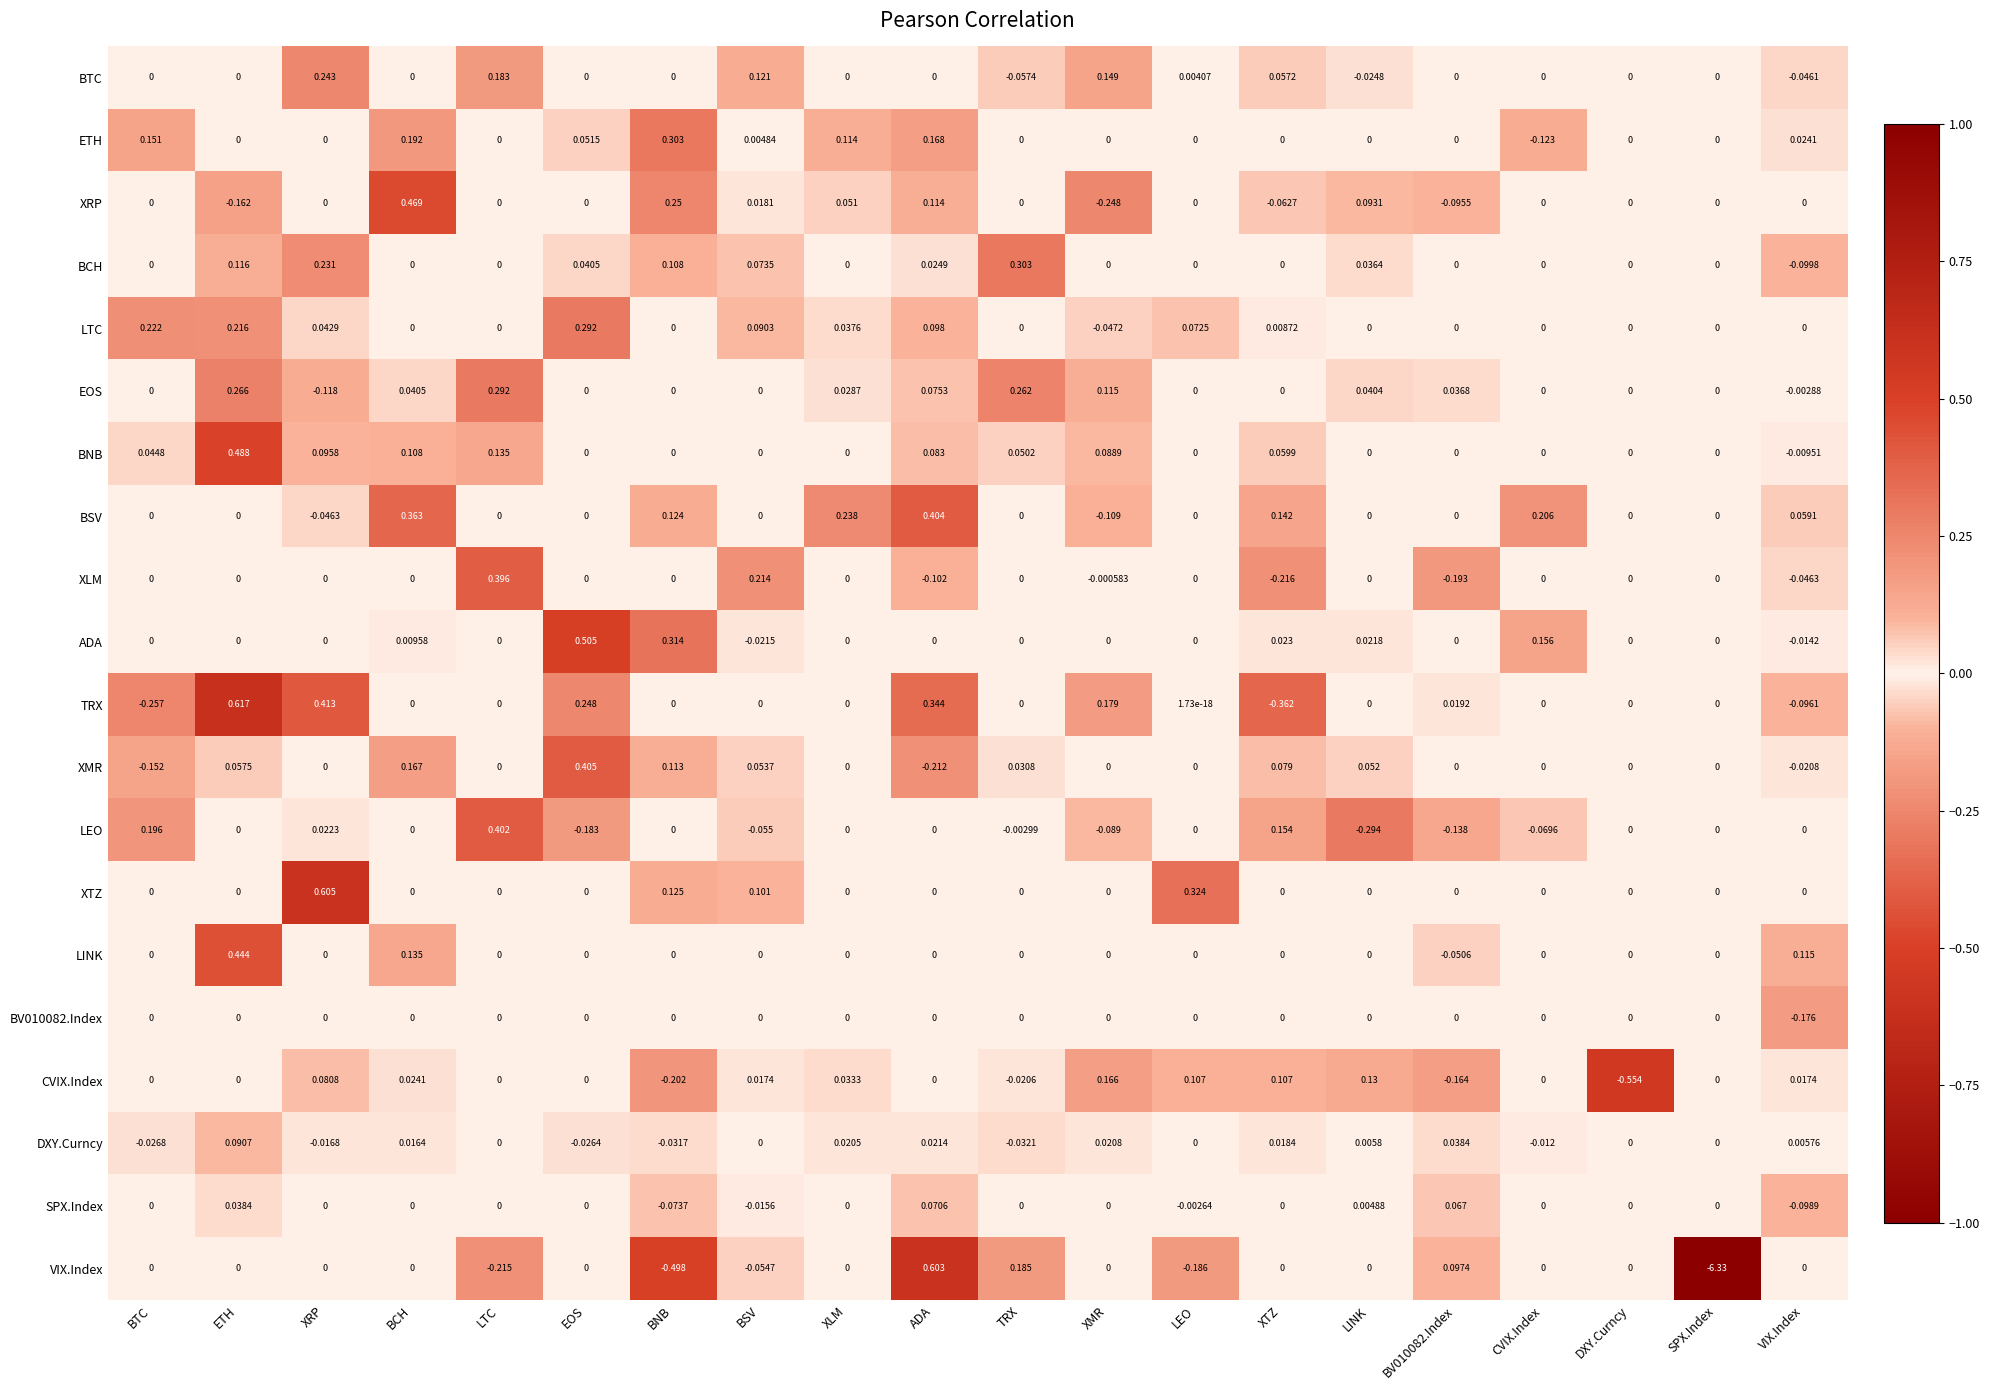

Which label corresponds to the smallest value in the chart?

SPX.Index